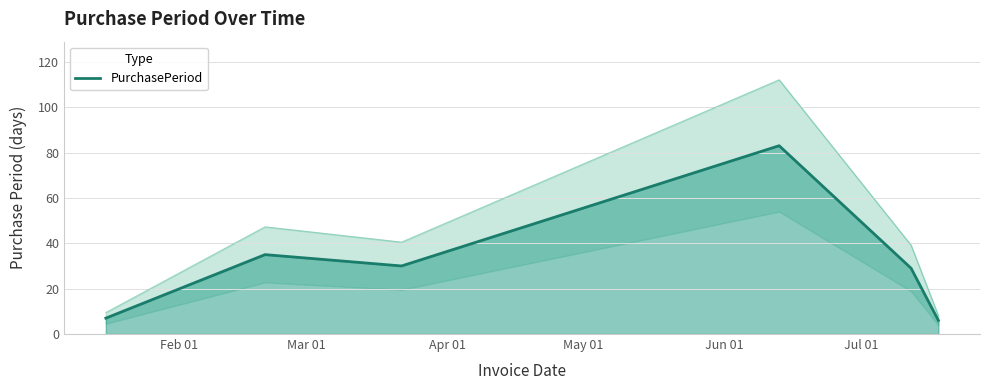

What is the minimum value for PurchasePeriod?

6